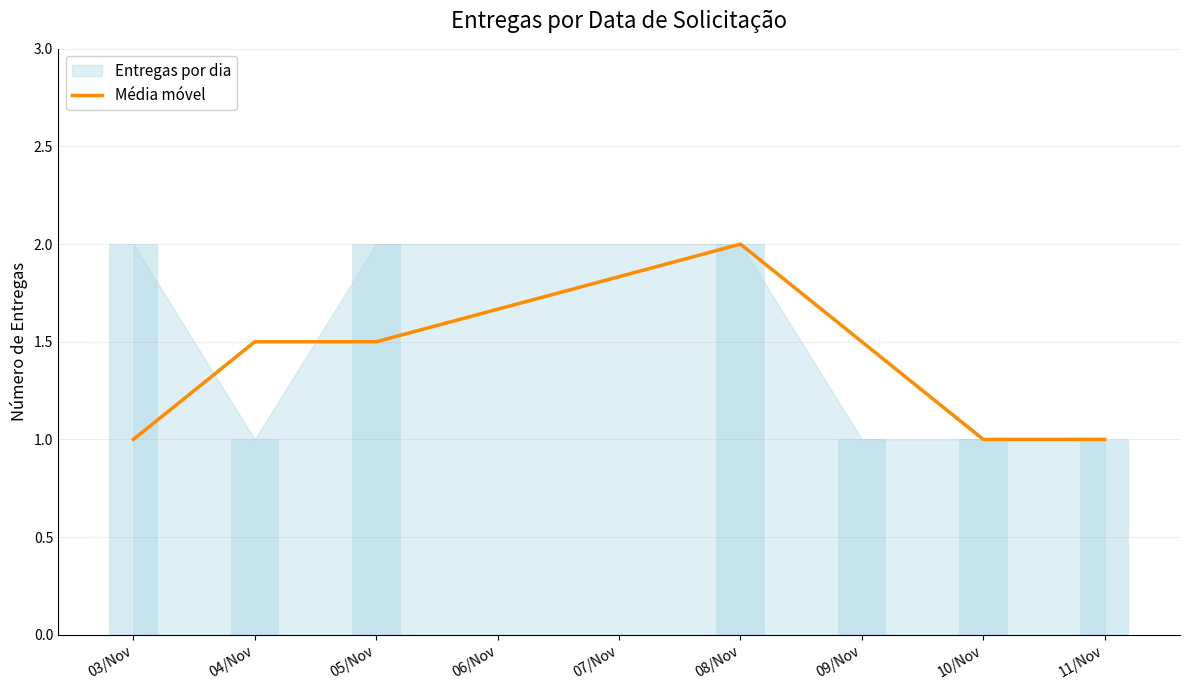

True or false: Média móvel has a value of 0.3 at 03/Nov.

False